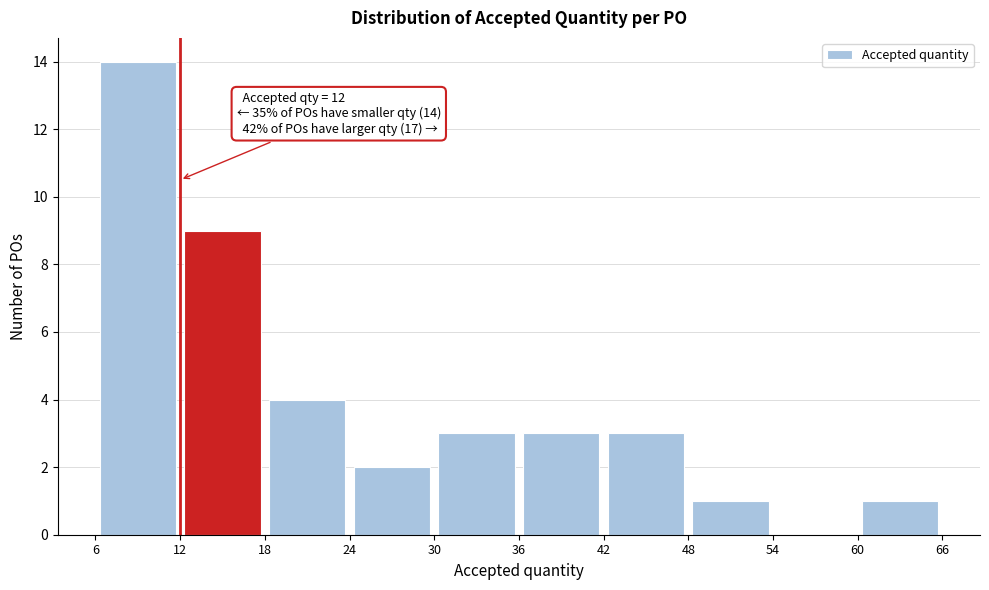

Which range on the x-axis has the tallest bar?

6 to 12